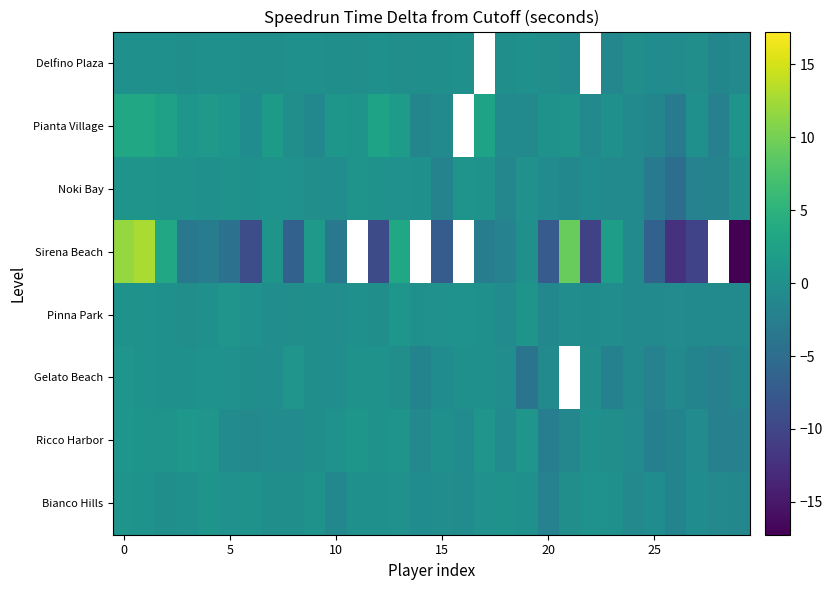

Count the number of data series in this chart.

8